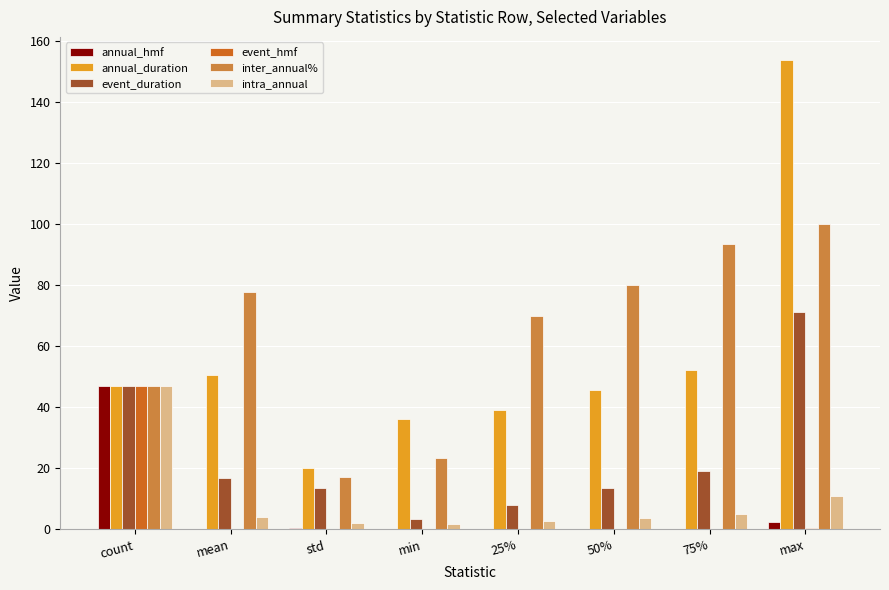

What is the greatest value displayed?

153.6